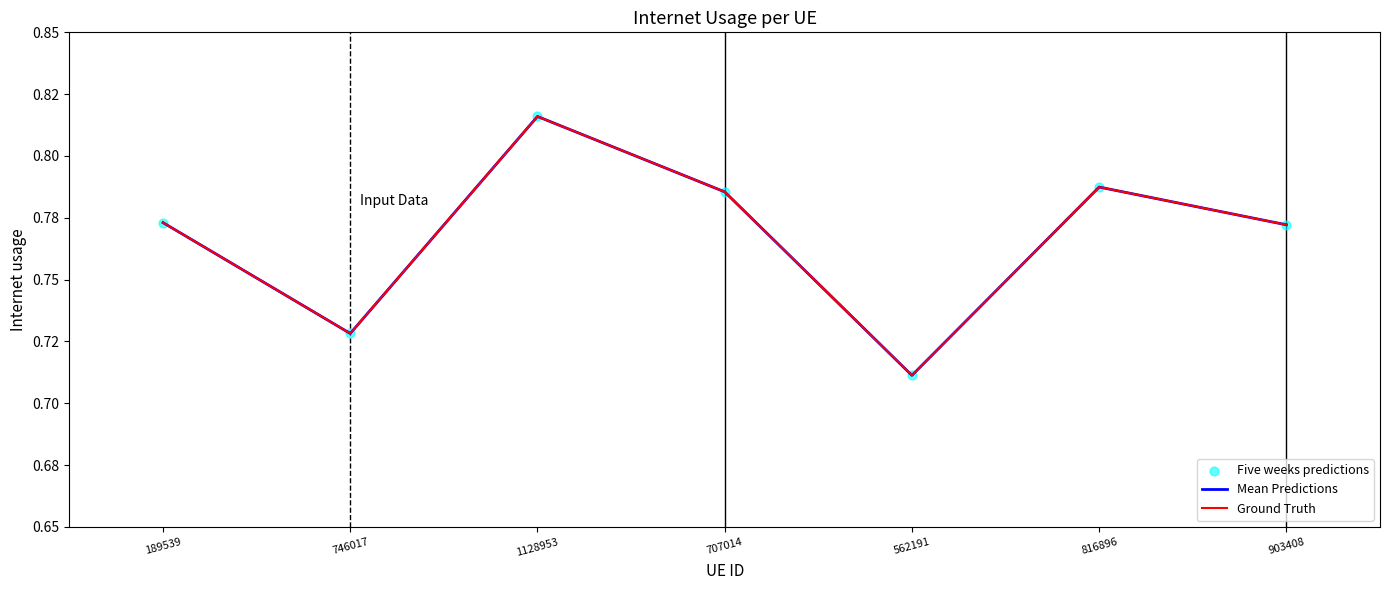

At which category is the sum across all series the highest?

1128953